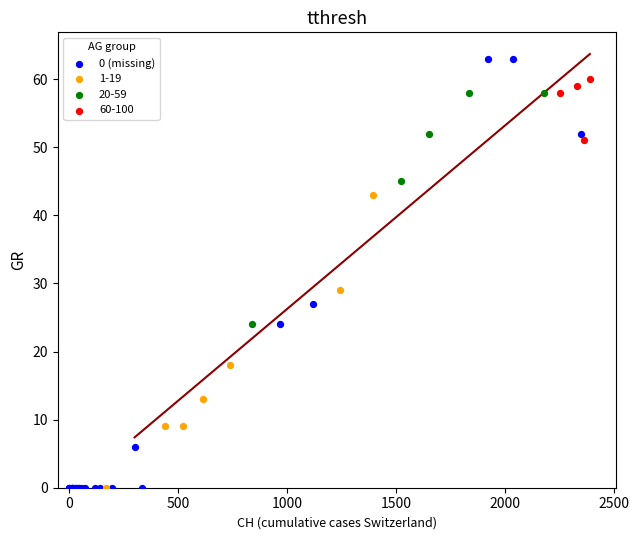

Which series reaches the maximum Y coordinate?

0 (missing)